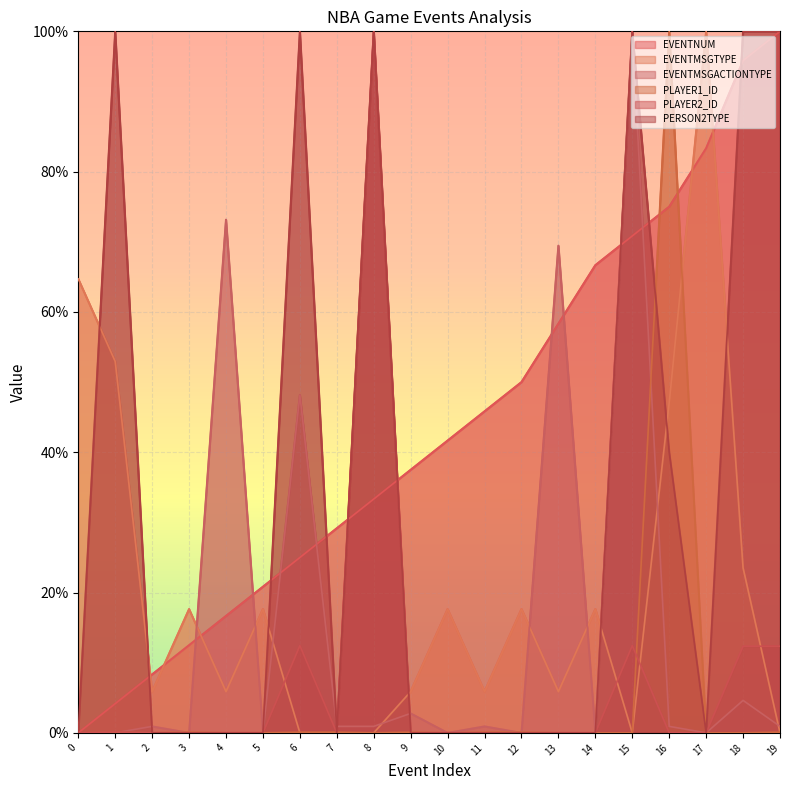

Rank the series by their maximum value, from lowest to highest.

EVENTNUM, EVENTMSGTYPE, EVENTMSGACTIONTYPE, PLAYER1_ID, PLAYER2_ID, PERSON2TYPE